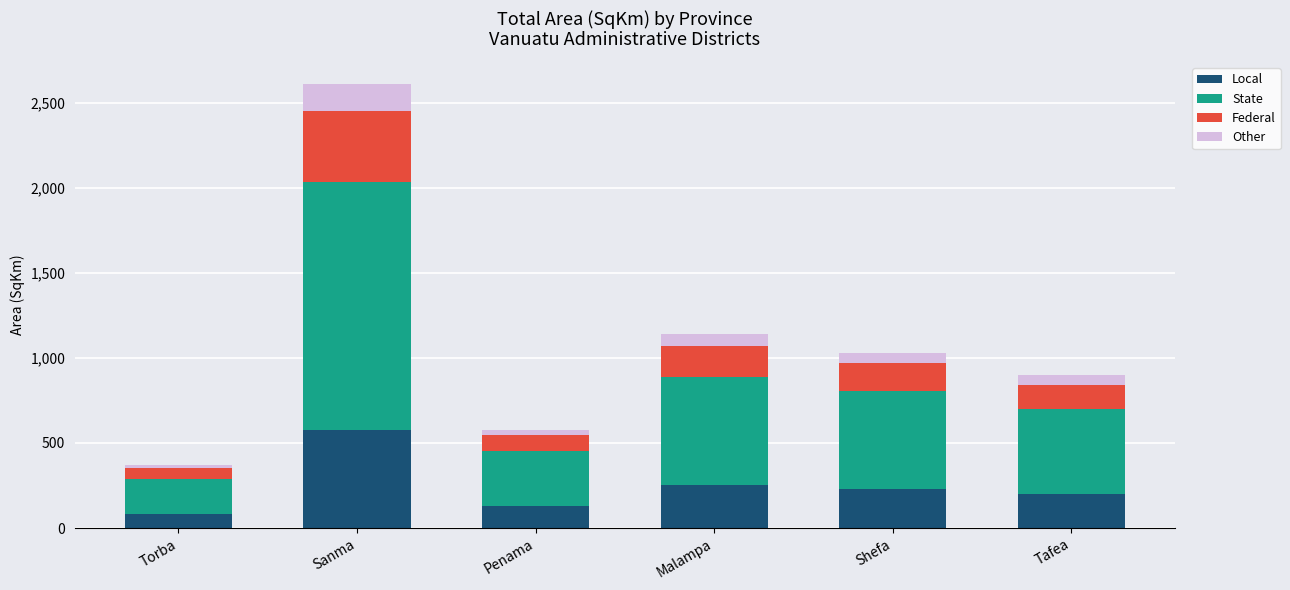

Reading right to left, list the values for the Local series.

197.4	226.7	251.0	127.4	574.0	82.1